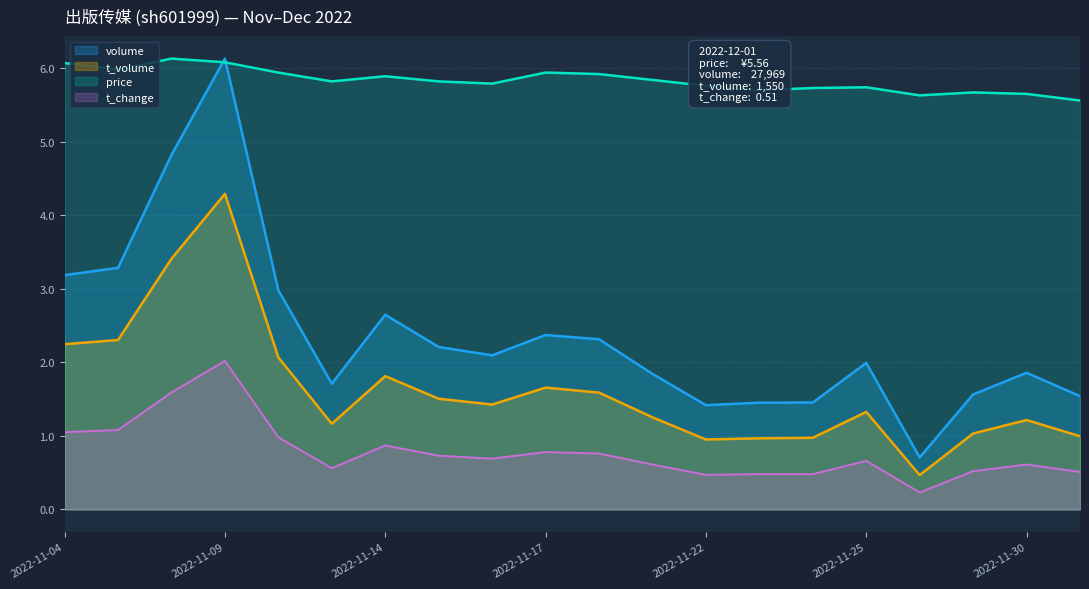

What is the maximum value shown in the chart?

6.1